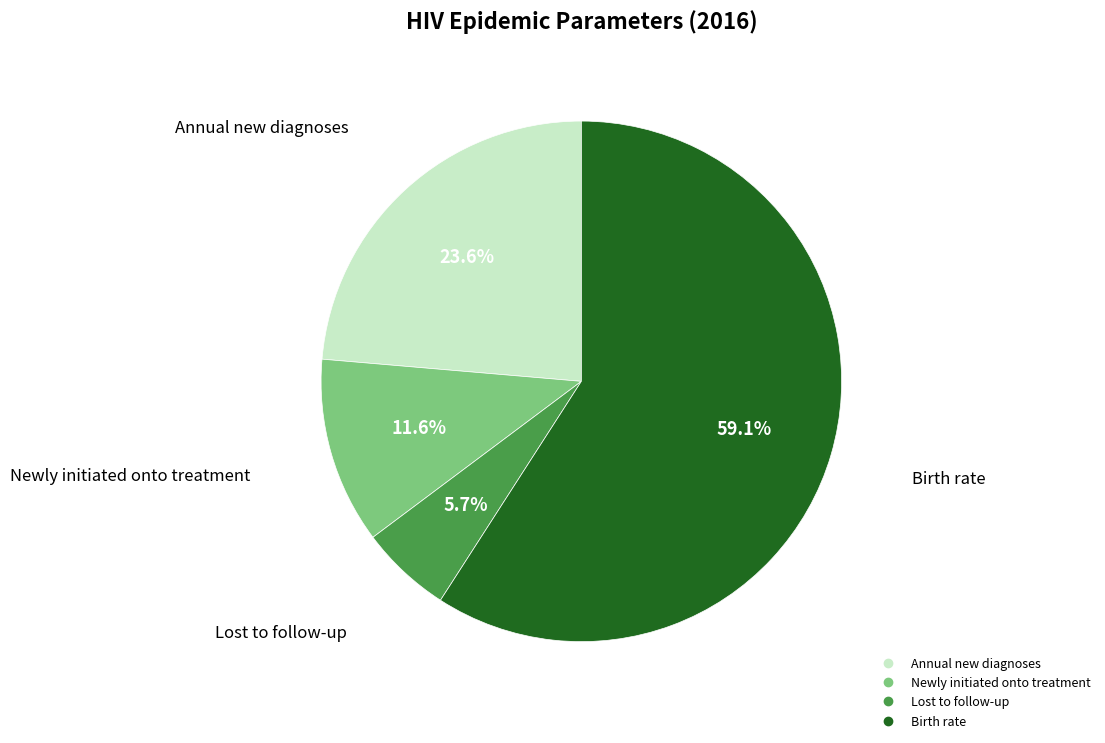

How many segments does this pie chart have?

4